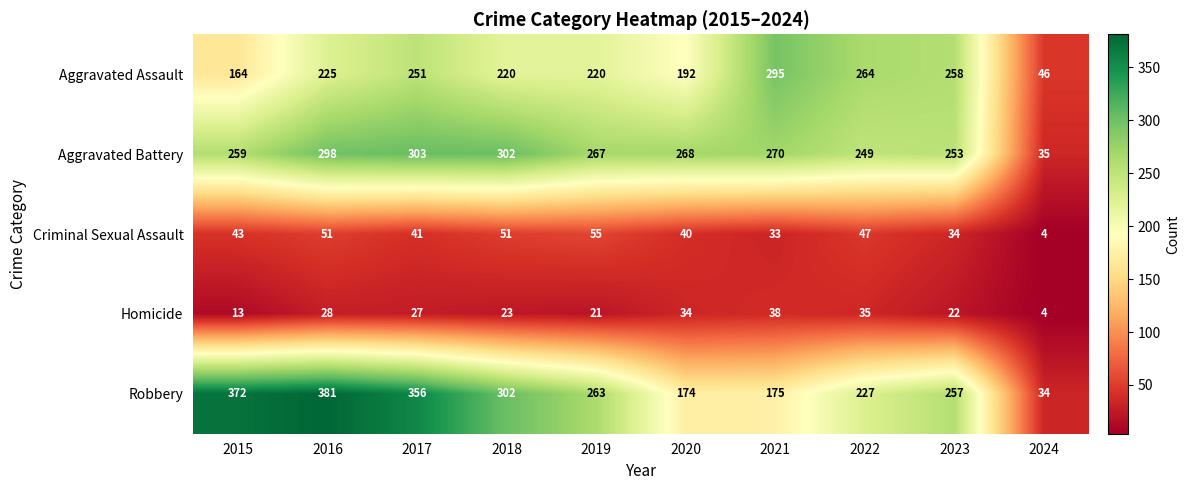

Which series changed the most between 2020 and 2023?

Robbery